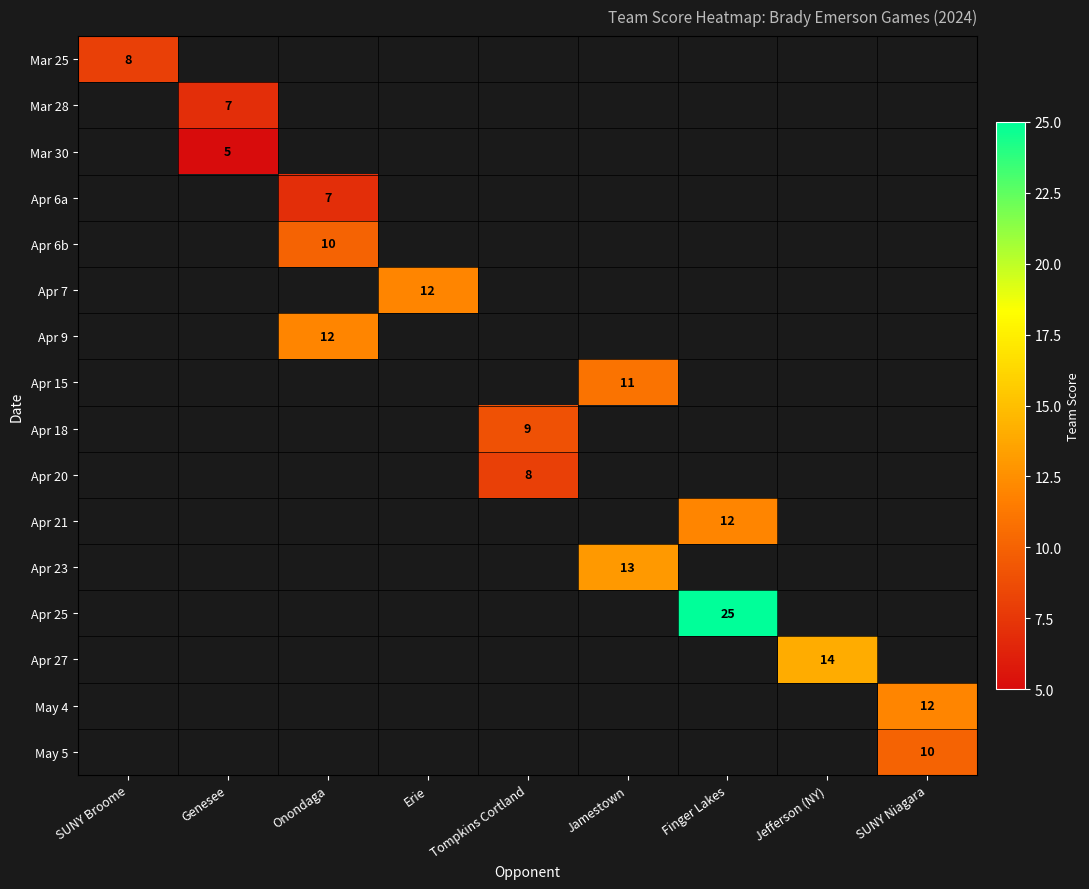

What is the minimum value shown in the chart?

5.0